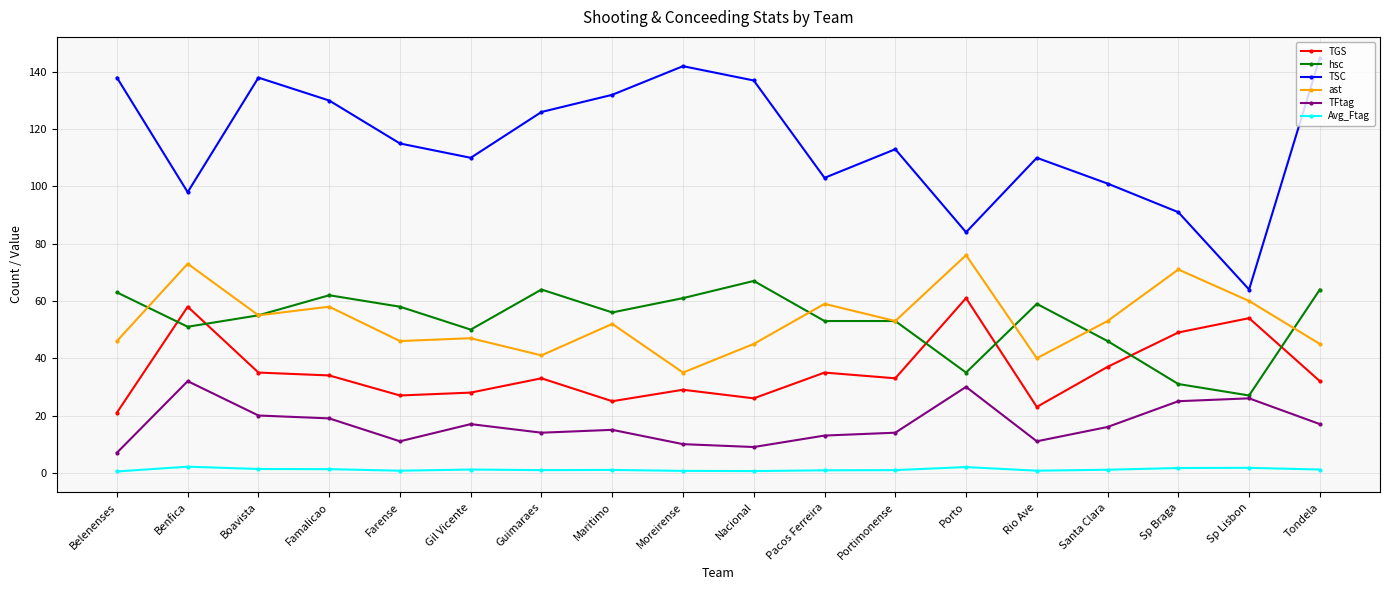

Where is the first local maximum for hsc?

Famalicao